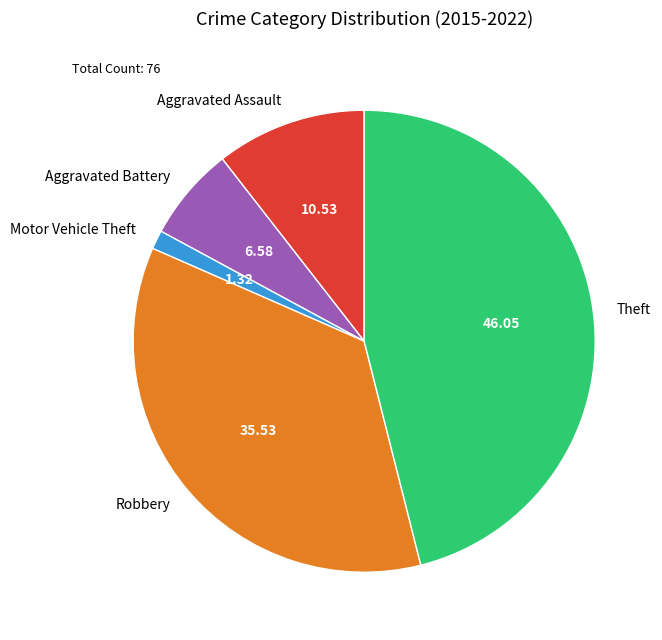

Approximately how many times larger is the value at Aggravated Assault compared to Aggravated Battery?

1.6